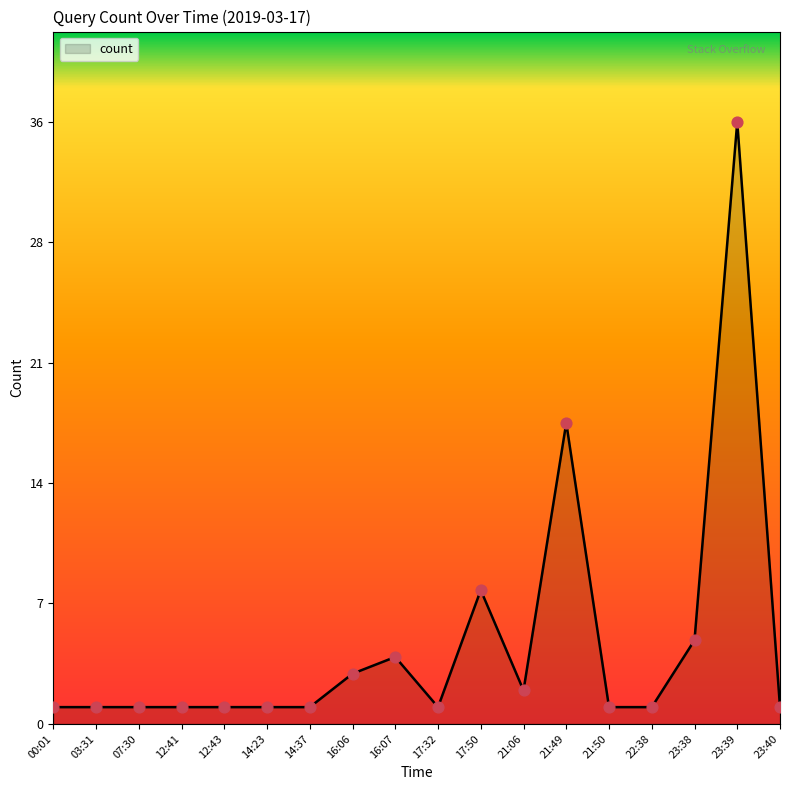

Approximately how many times larger is the value at 12:41 compared to 03:31?

1.0